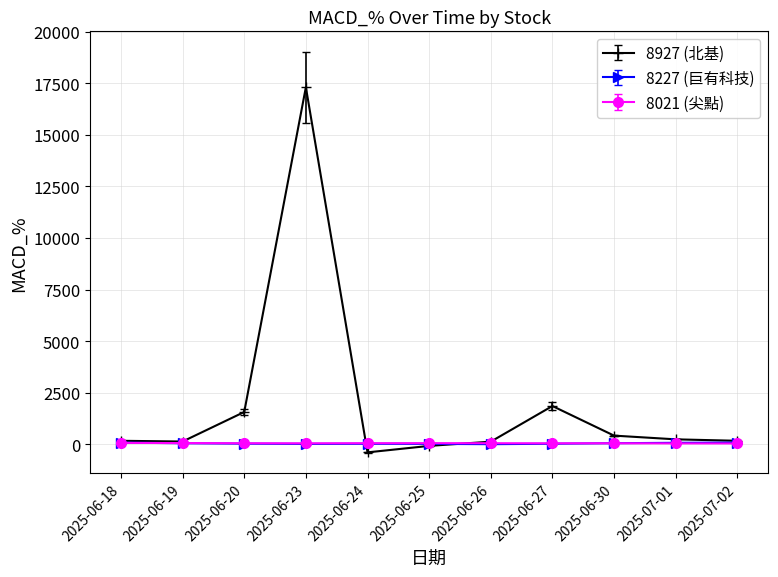

In 8021 (尖點), how many points are lower than both neighbors (excluding endpoints)?

2